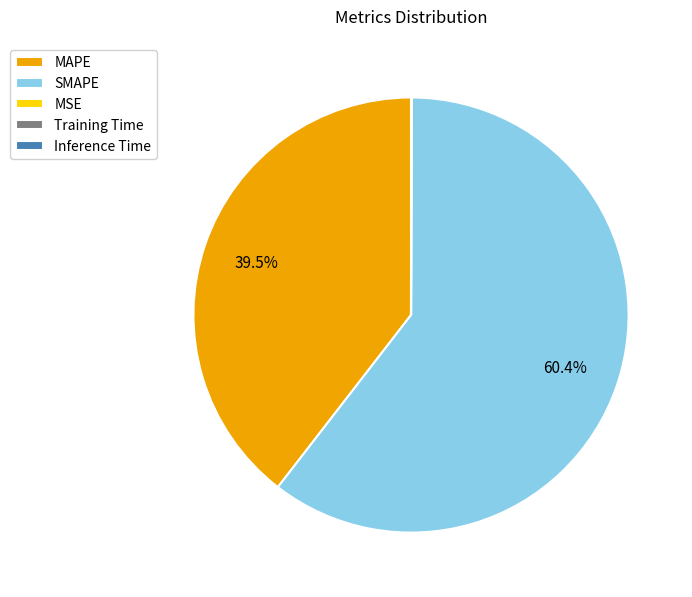

Which has a higher value, MAPE or SMAPE?

SMAPE